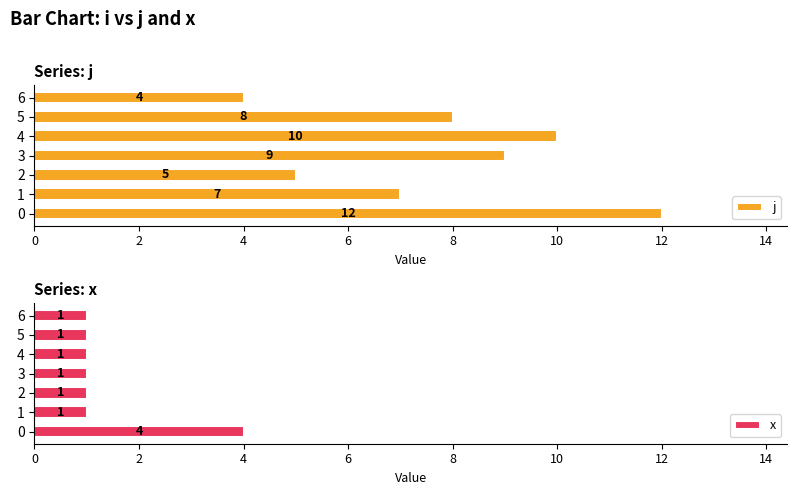

How many bars are there in each group?

2